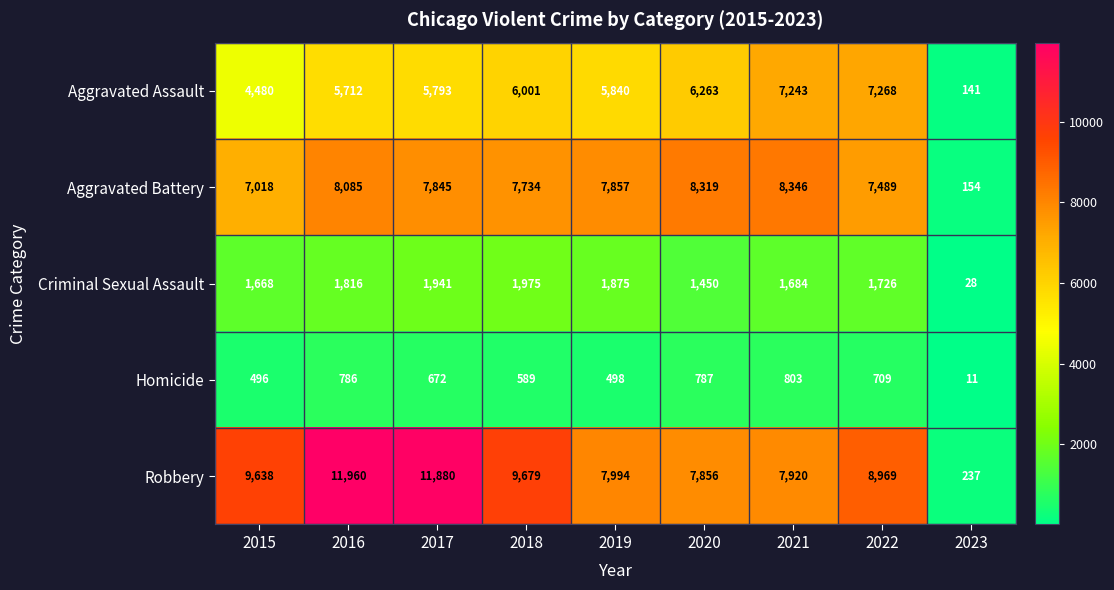

True or false: Robbery has a value of 10455 at 2020.

False